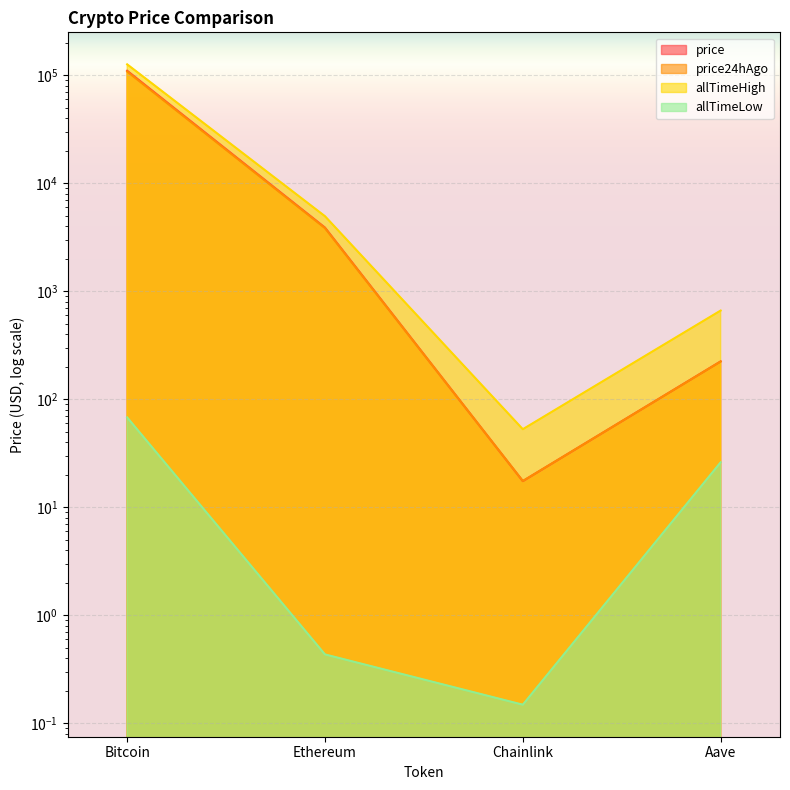

True or false: price24hAgo and allTimeLow intersect in this chart.

False